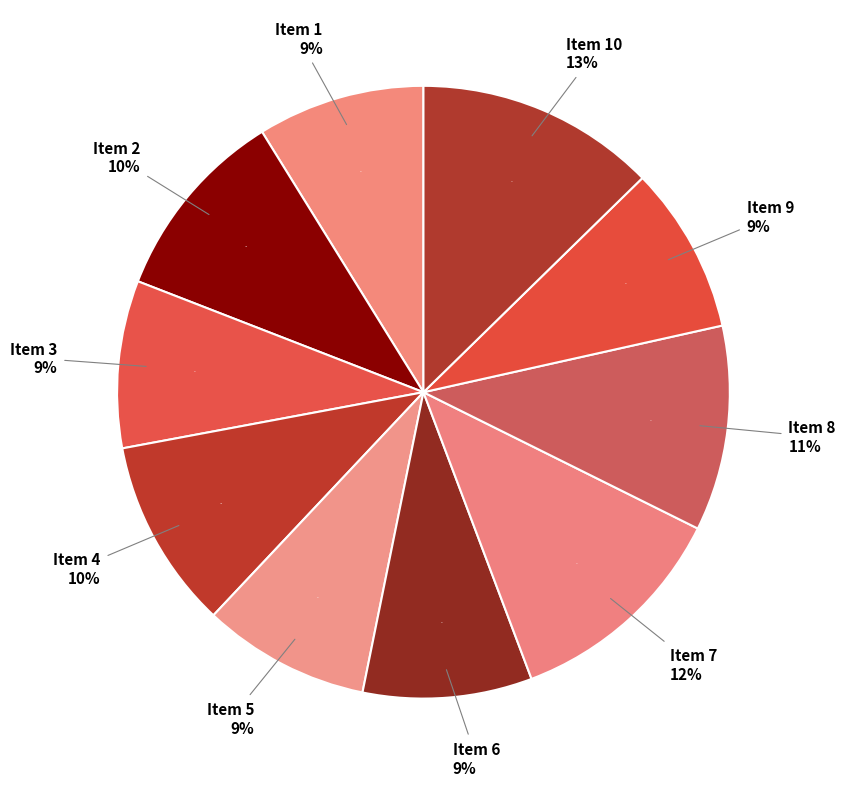

Between 10 and 8, which is larger?

10